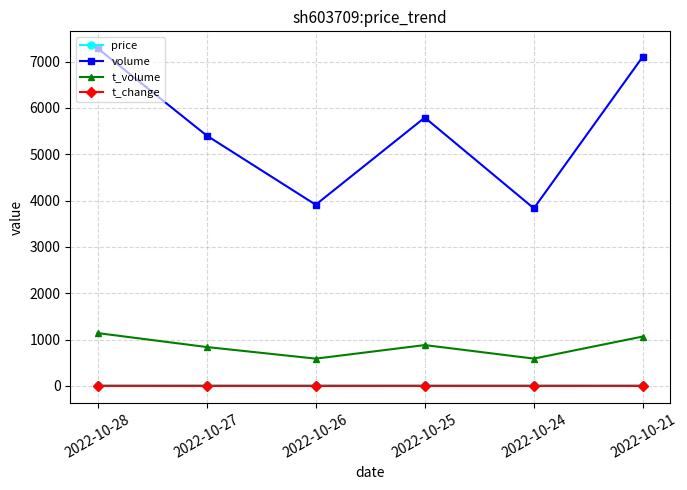

What is the maximum value shown in the chart?

7290.0